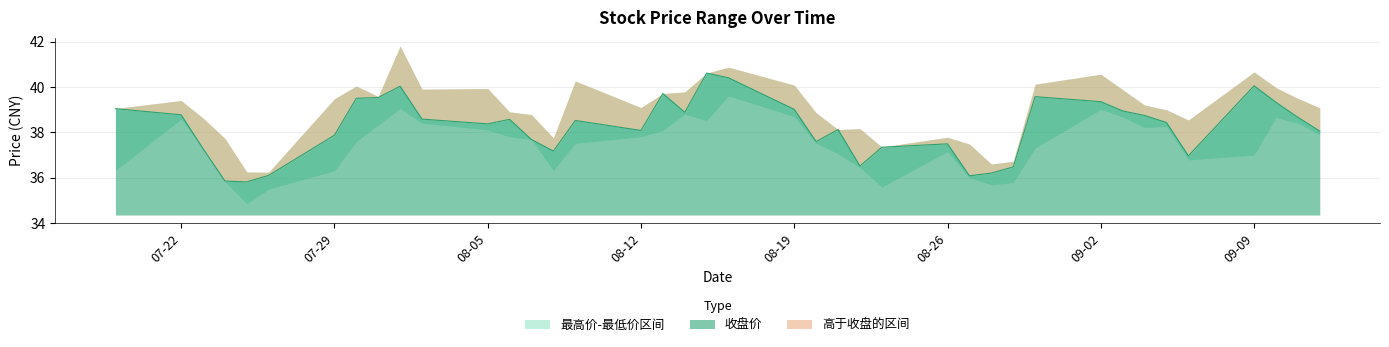

True or false: 收盘价 and 最高价 cross at least once.

False